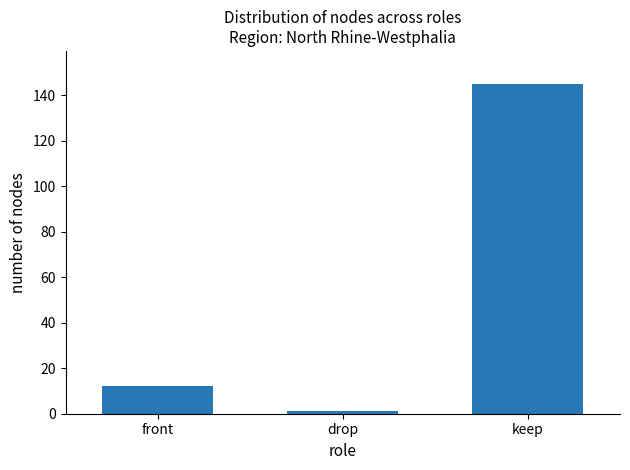

Reading left to right, transcribe all the data shown in this chart.

12	1	145